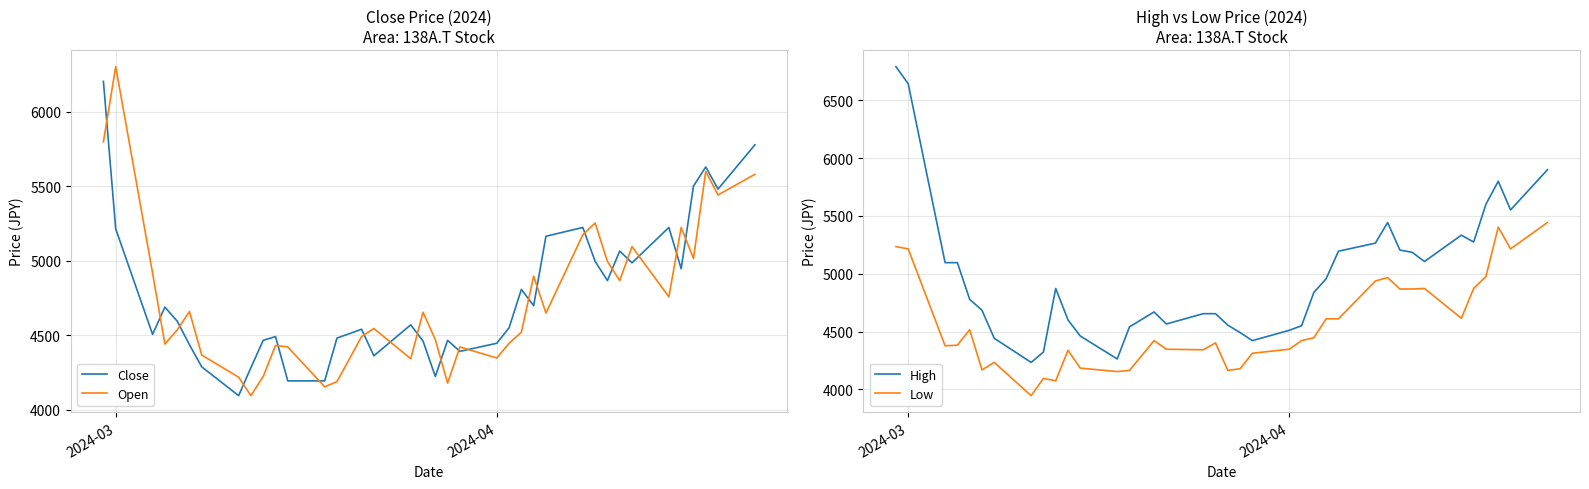

What is the minimum value for Low?

3945.5